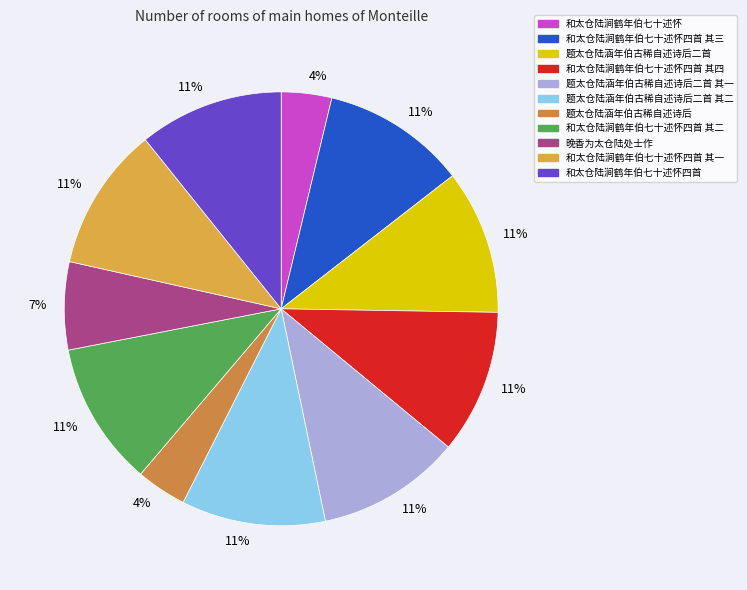

Does 题太仓陆涵年伯古稀自述诗后二首 其一 account for over 50% of the chart?

No